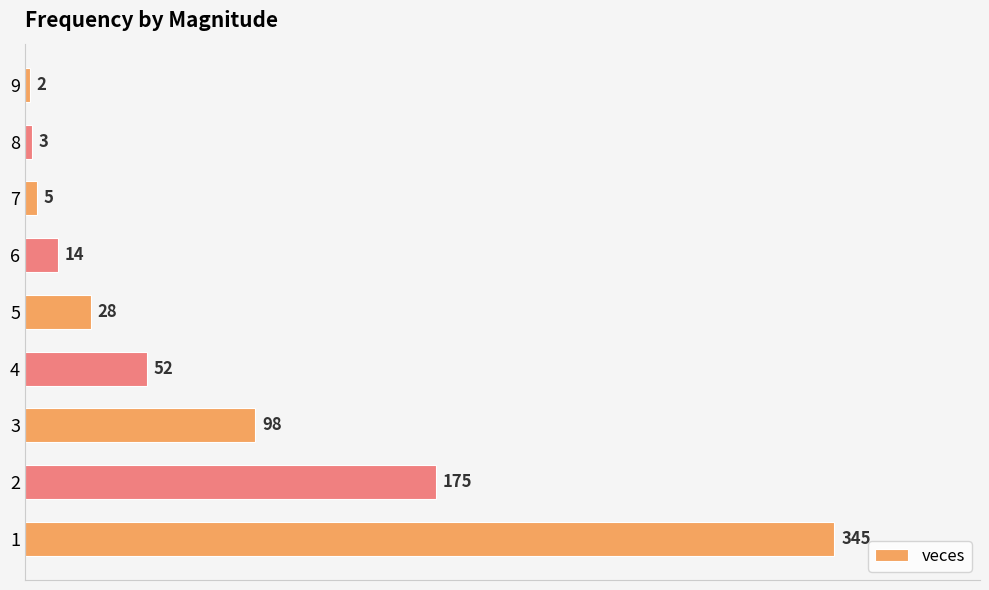

How many data points does each series have?

9